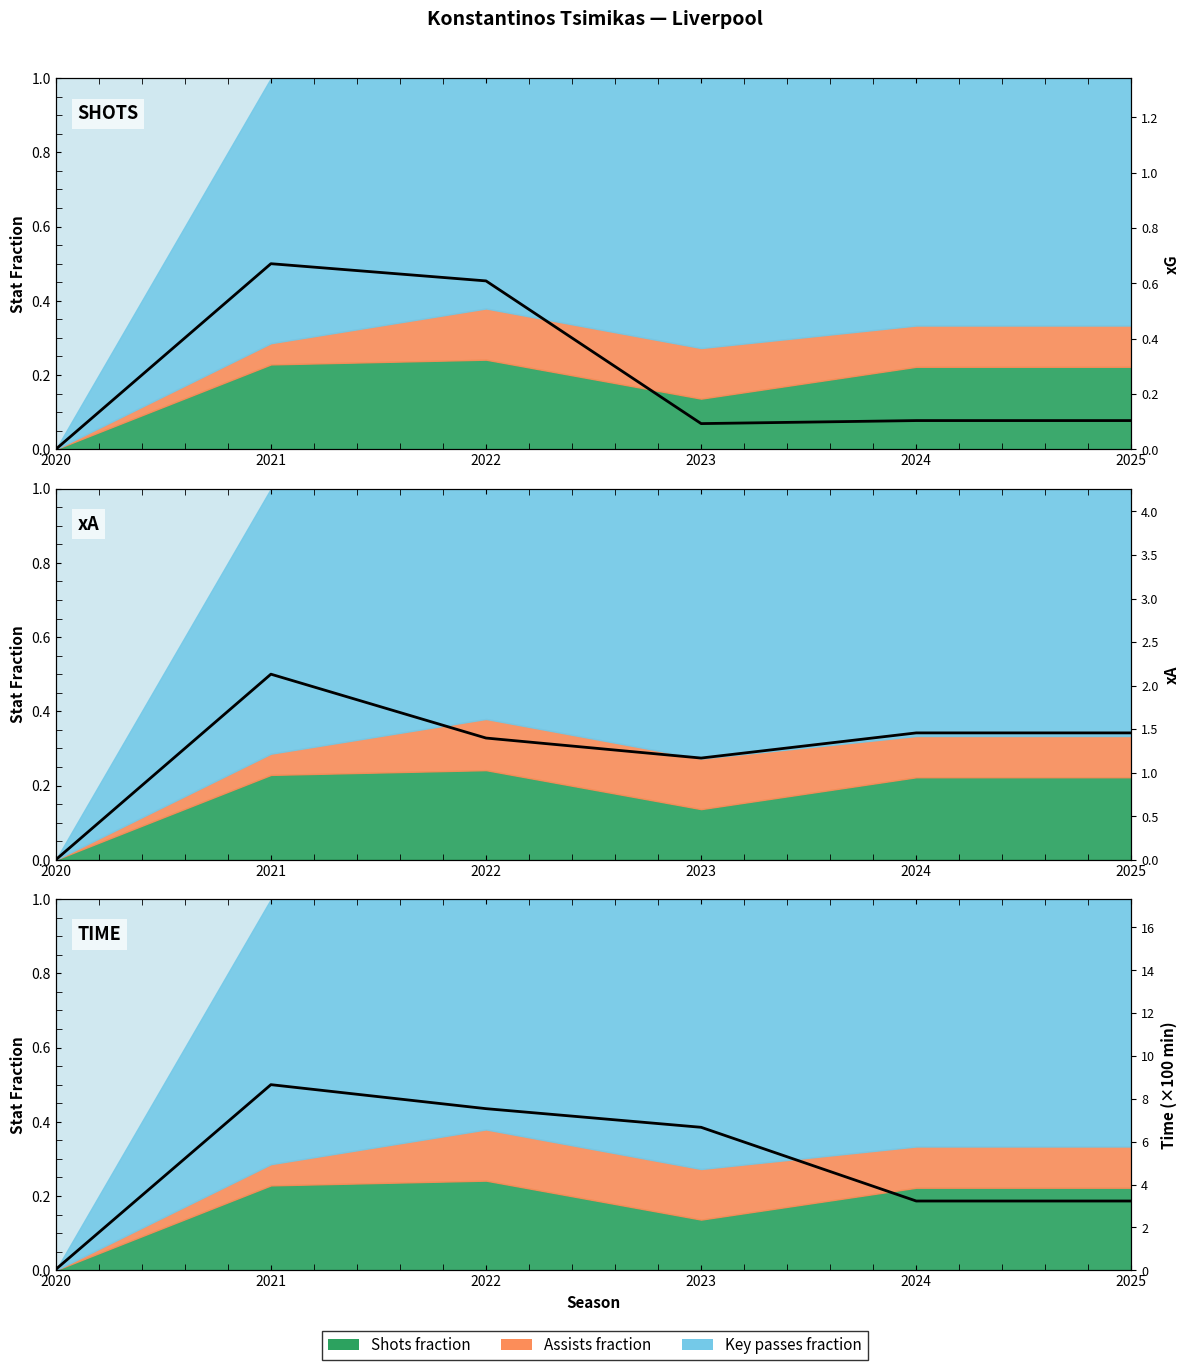

List the series in order of their overall mean, lowest first.

xG, xA, Time (×100 min)